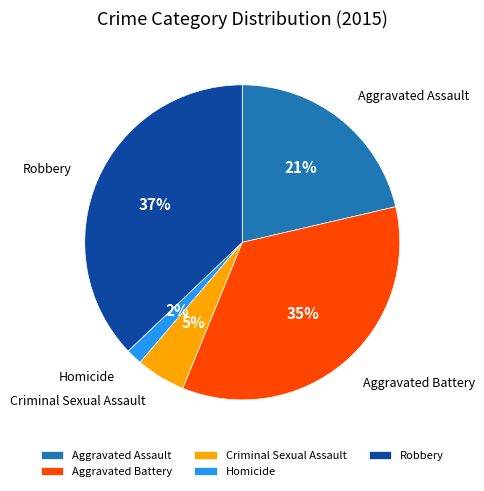

To the nearest percent, what is the average slice percentage?

20%